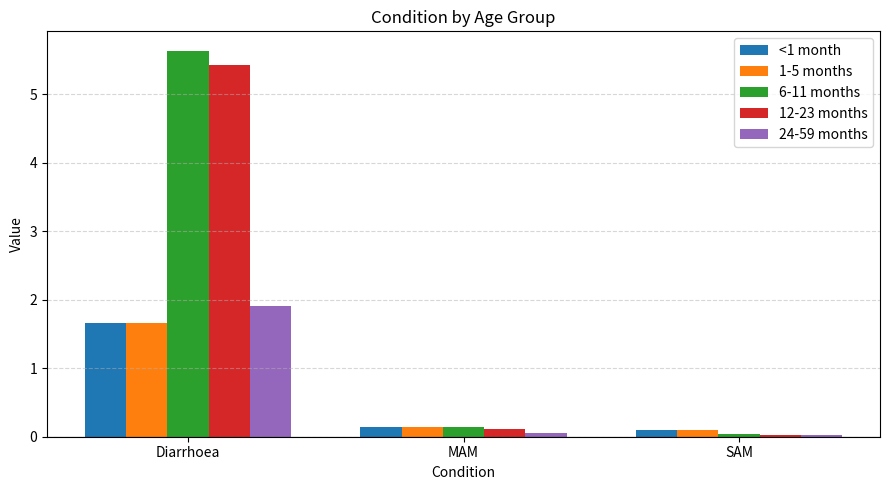

The 24-59 months series shows 0.0 at SAM. True or false?

True